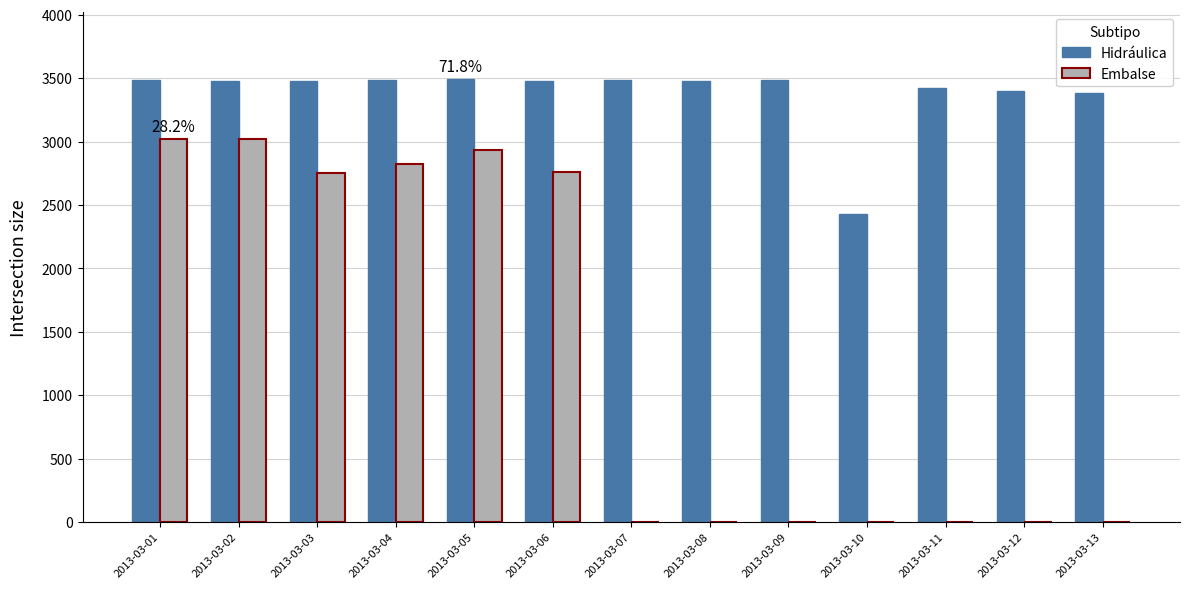

Which series has the largest total across all categories?

Hidráulica